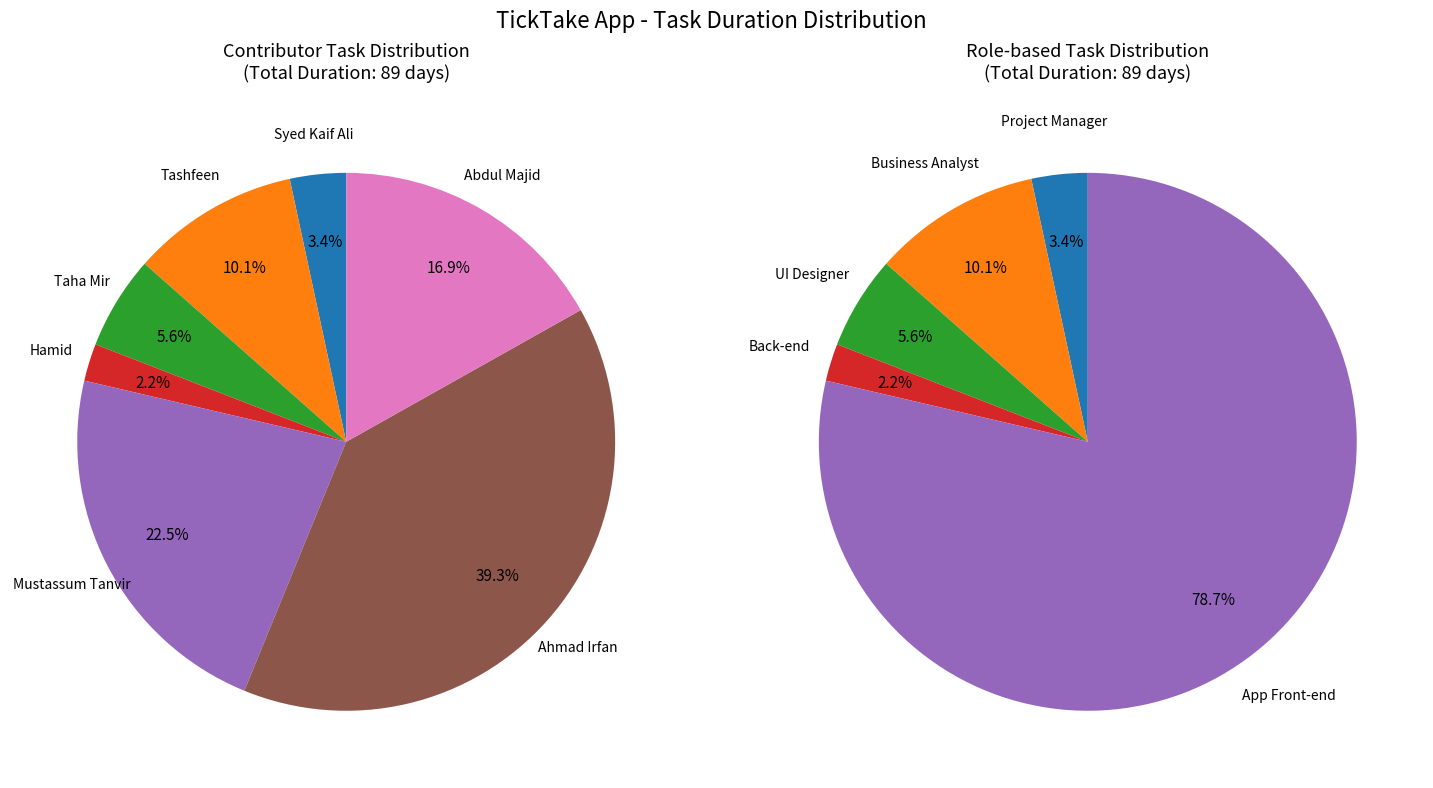

How many segments does this pie chart have?

7